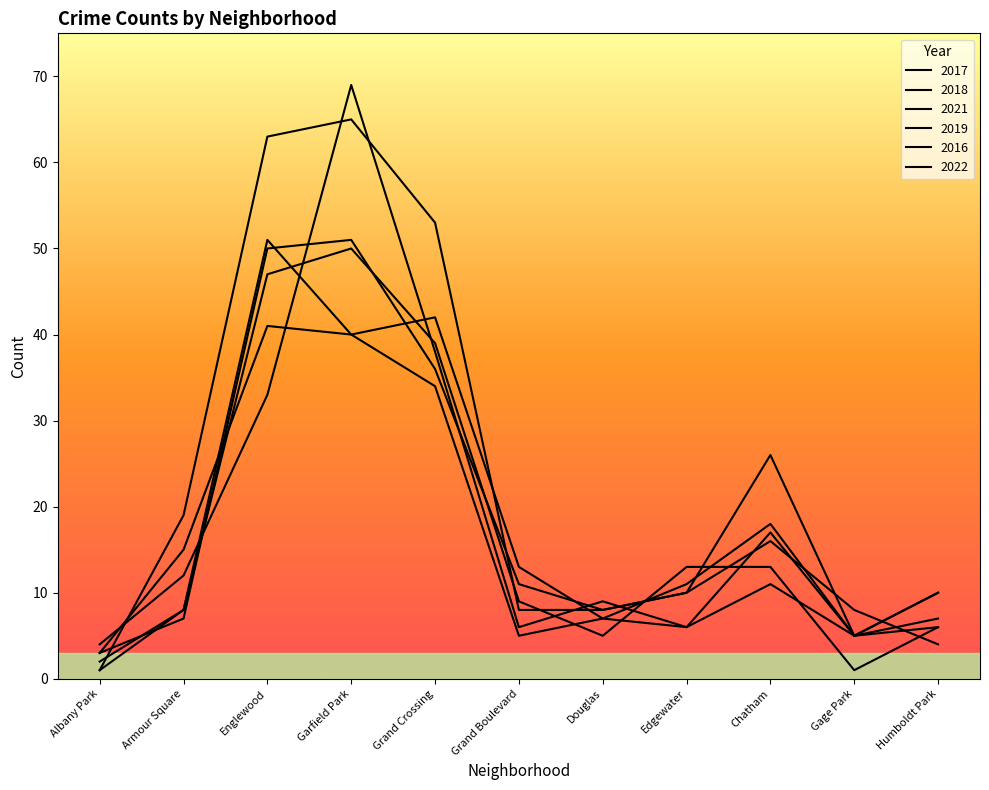

Count the number of categories in the chart.

11